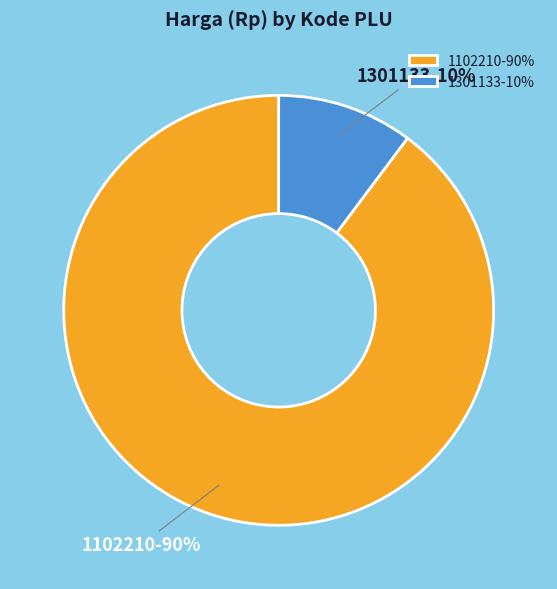

Which has a higher value, 1102210-90% or 1301133-10%?

1102210-90%